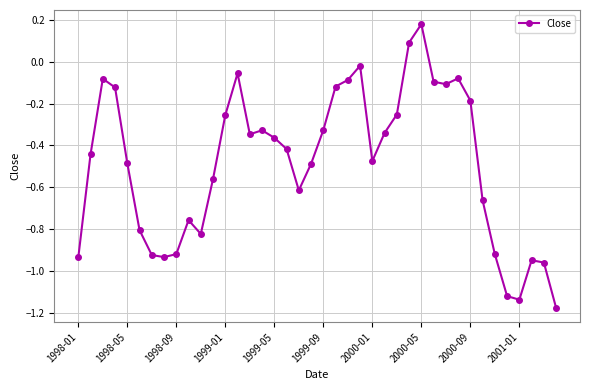

True or false: the data has more than 0 interior local peaks.

True